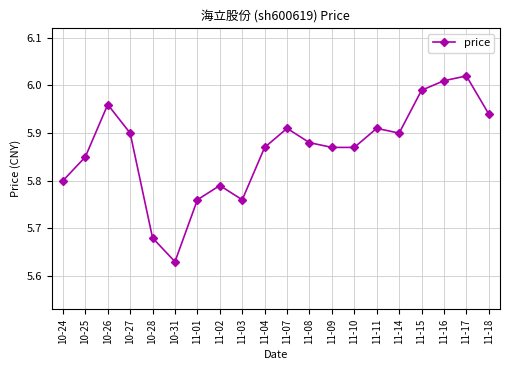

Which label corresponds to the largest value in the chart?

11-17